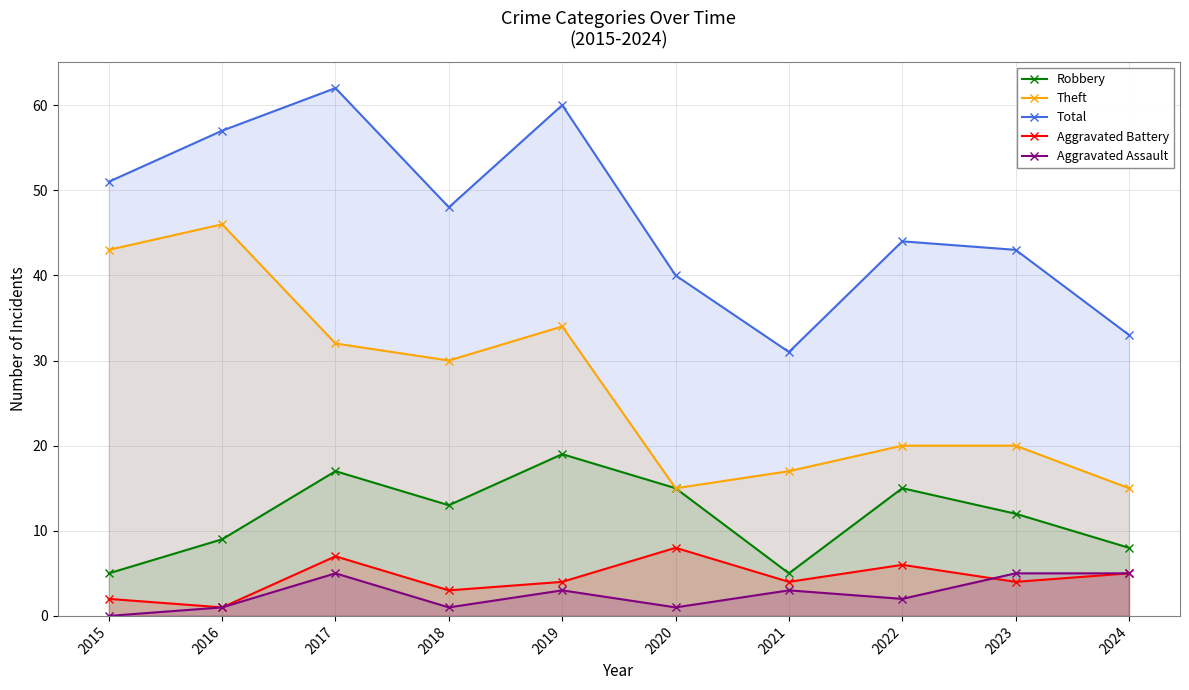

True or false: Theft and Total cross at least once.

False